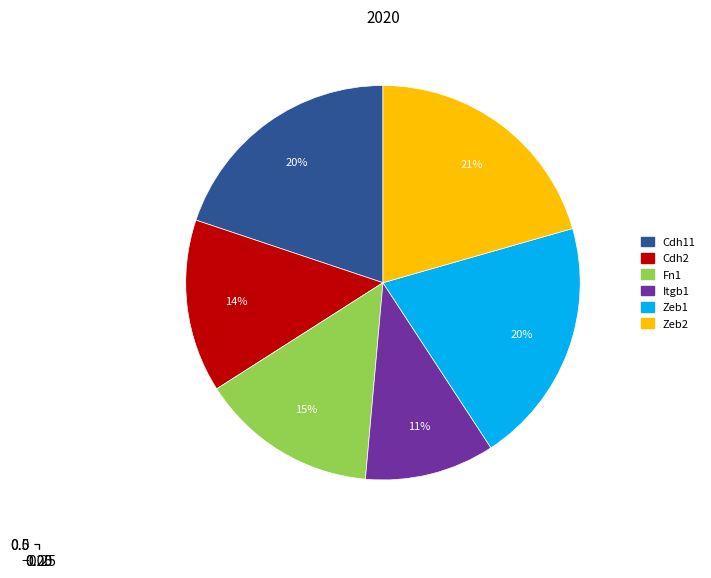

Which slice is the largest?

Zeb2